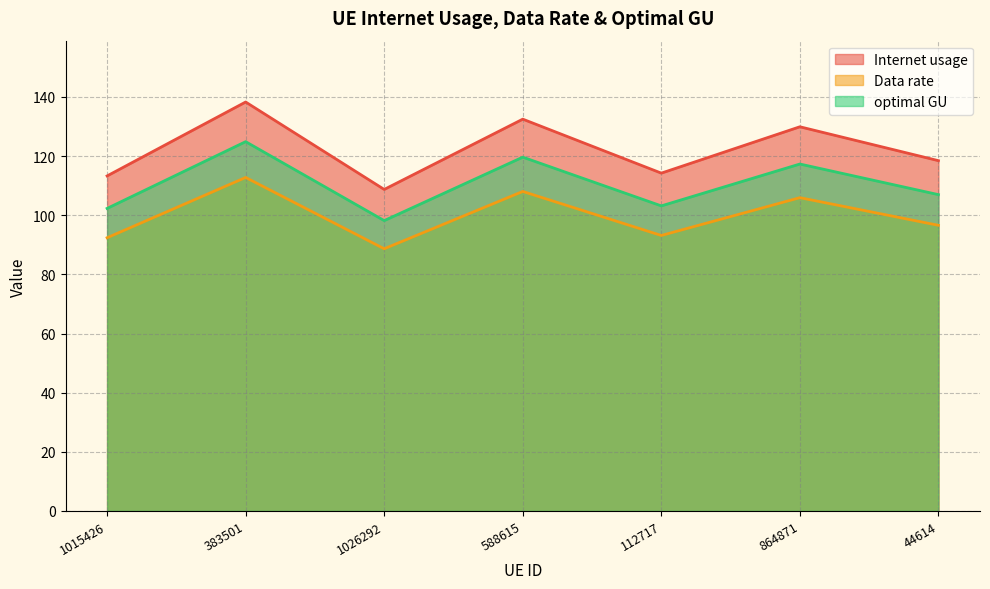

Reading left to right, extract all data points from this chart.

Internet usage: 113.3	138.3	108.7	132.5	114.3	129.9	118.5
Data rate: 92.4	112.8	88.7	108.1	93.2	106.0	96.6
optimal GU: 102.3	124.9	98.2	119.7	103.2	117.3	107.0